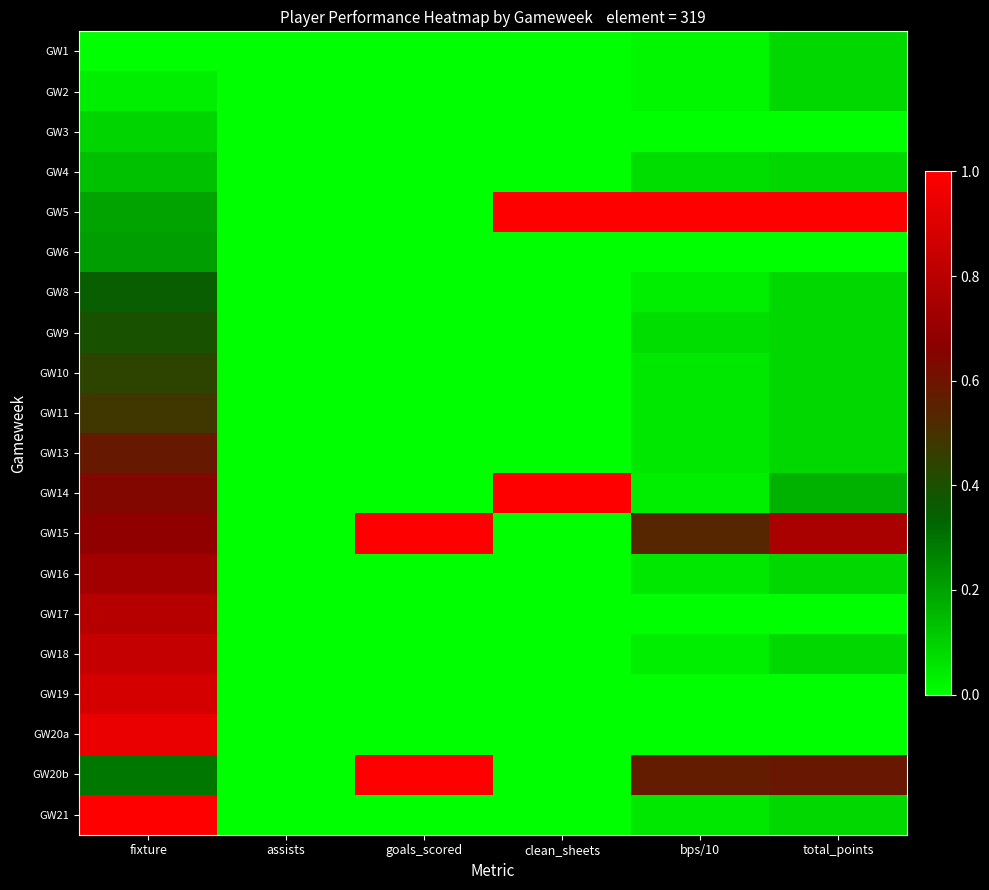

Where is GW1 nearest to the value 0?

fixture